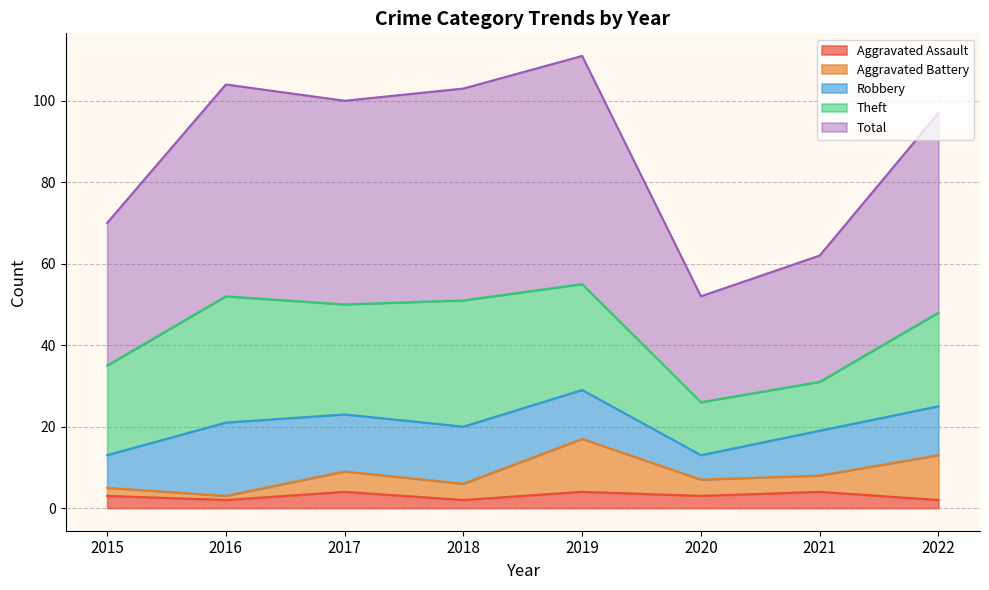

Which has a higher value, 2021 or 2017?

2021